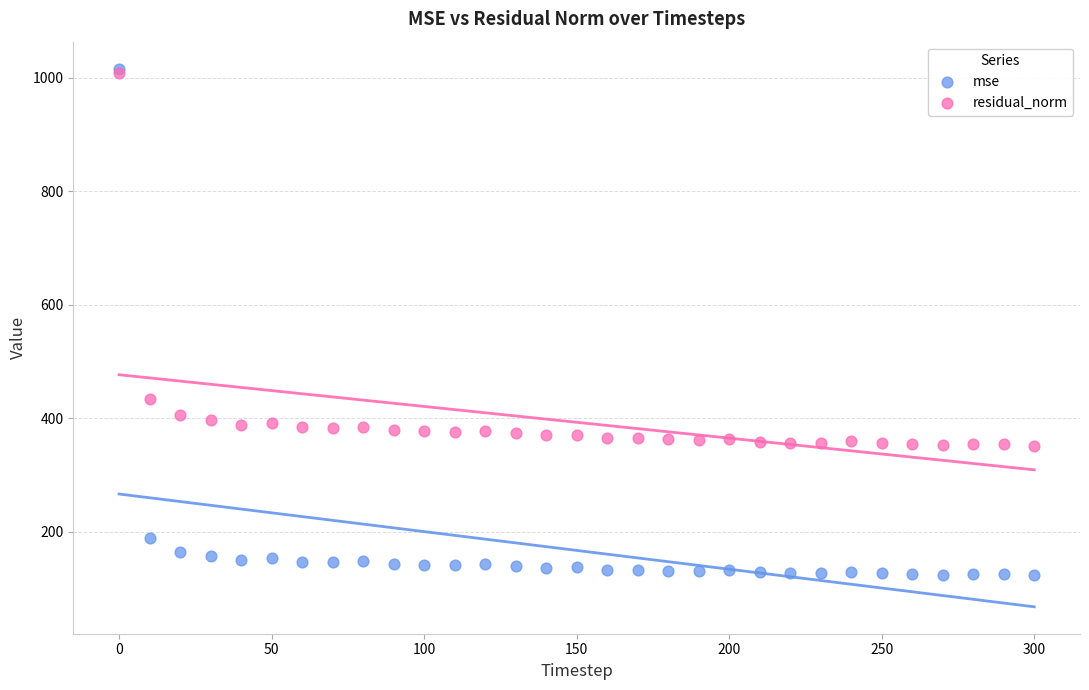

In the mse series, what Y value is closest to 569?

188.4